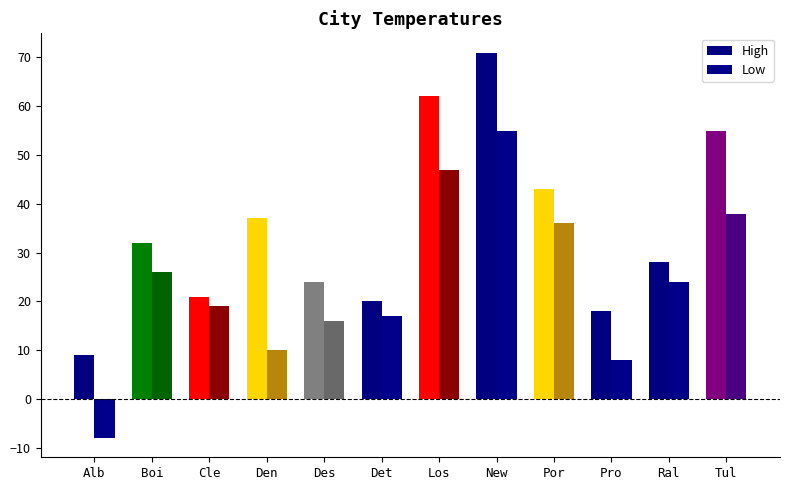

Rank the categories by Low value from lowest to highest.

Alb, Pro, Den, Des, Det, Cle, Ral, Boi, Por, Tul, Los, New